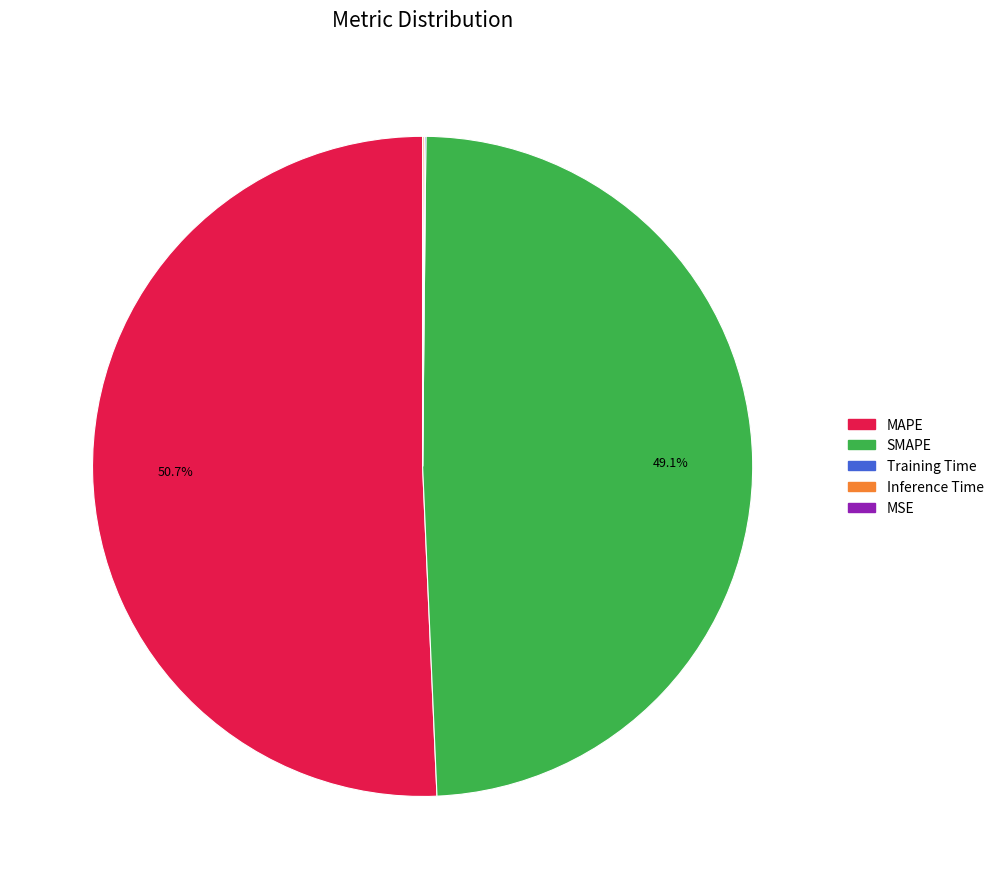

Does MAPE account for over 50% of the chart?

Yes